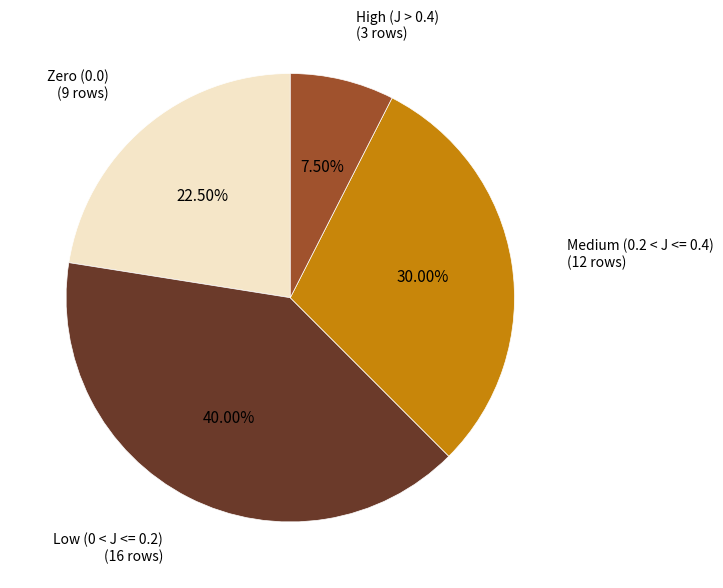

Which slice is the smallest?

High (J > 0.4)